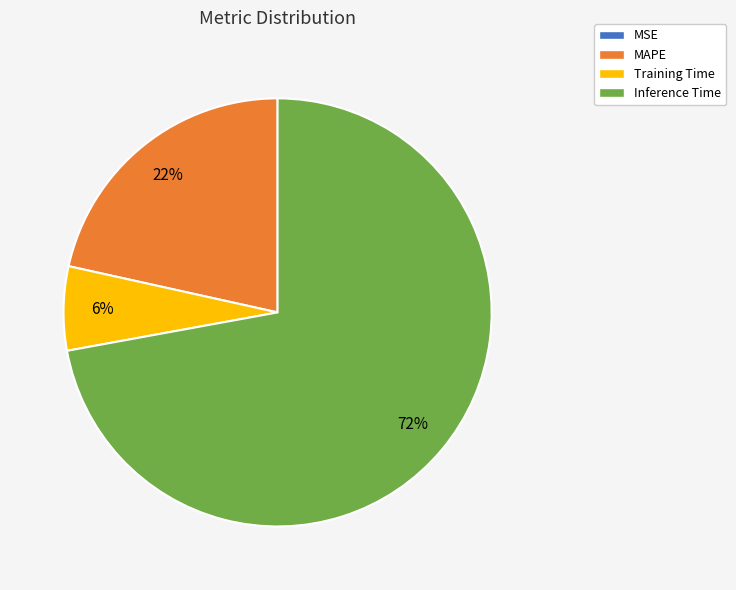

What percentage is the Training Time slice, to the nearest percent?

6%